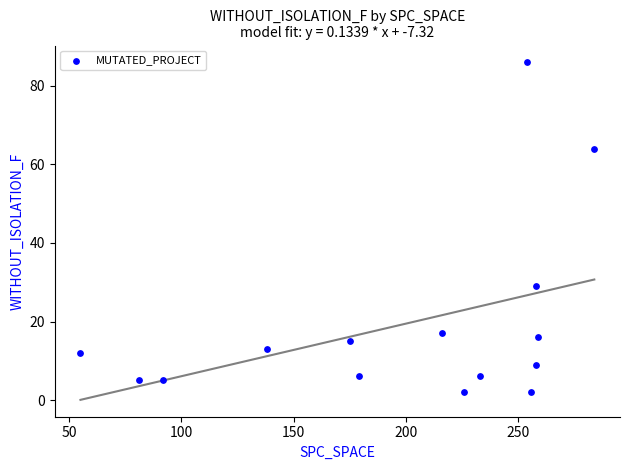

What Y value in the scatter plot is closest to 44?

29